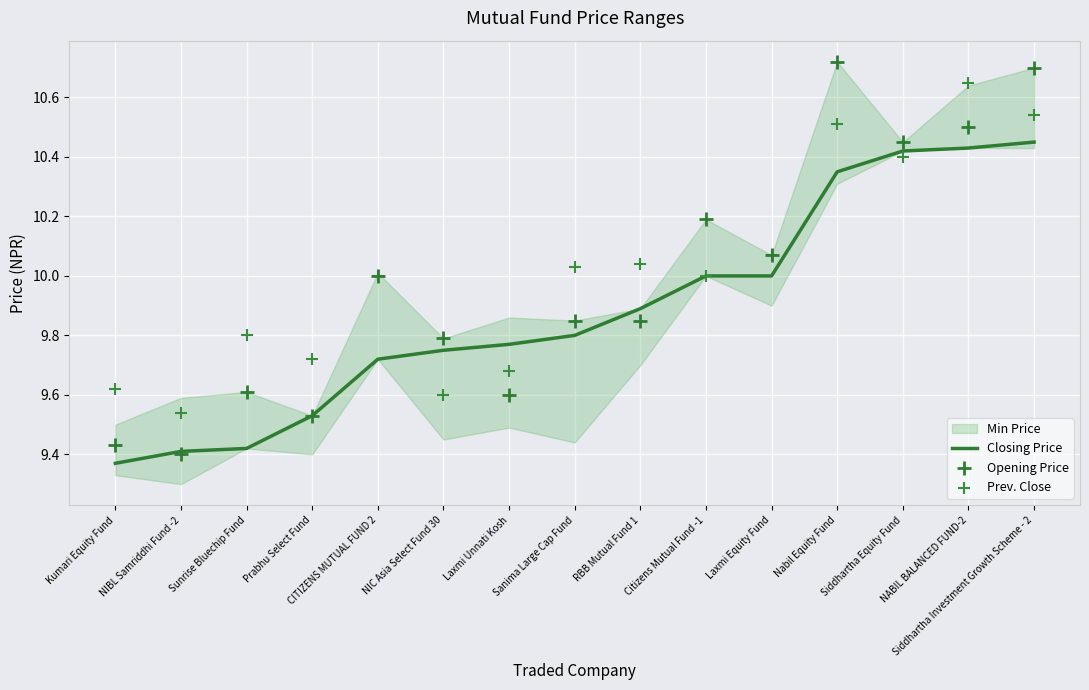

At which category is the sum across all series the highest?

Siddhartha Investment Growth Scheme - 2